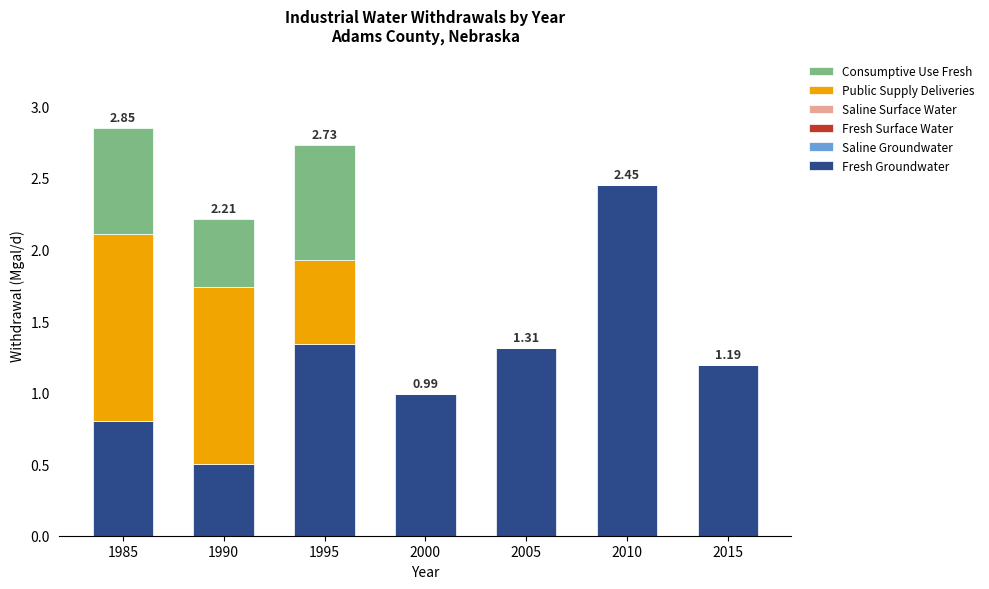

What is the total value across all series at 1995?

2.7